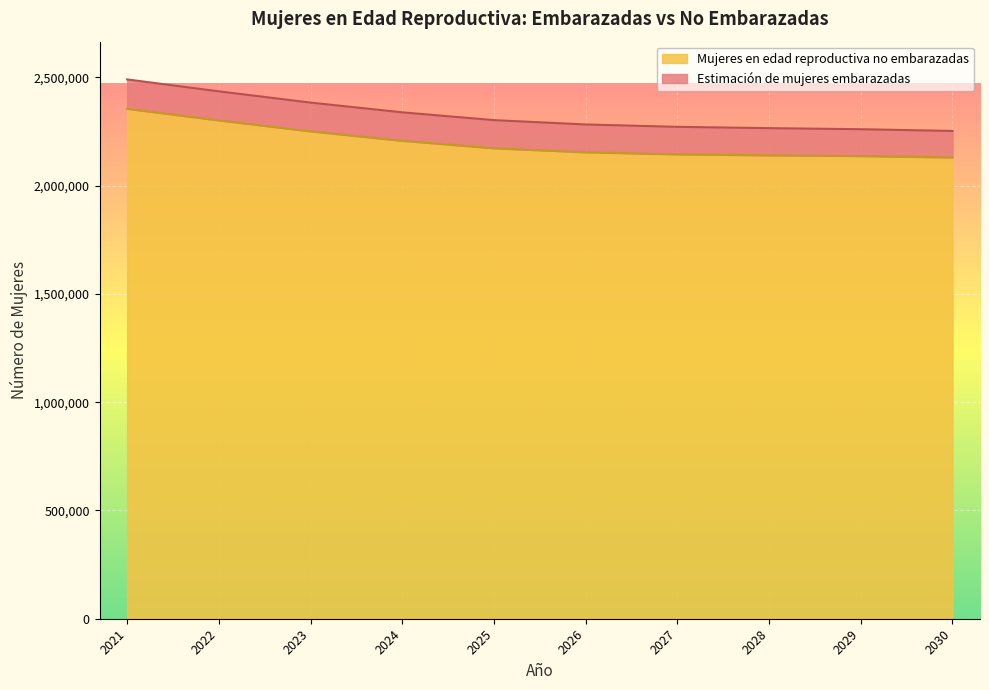

What is the difference between the maximum and minimum values?

224803.6